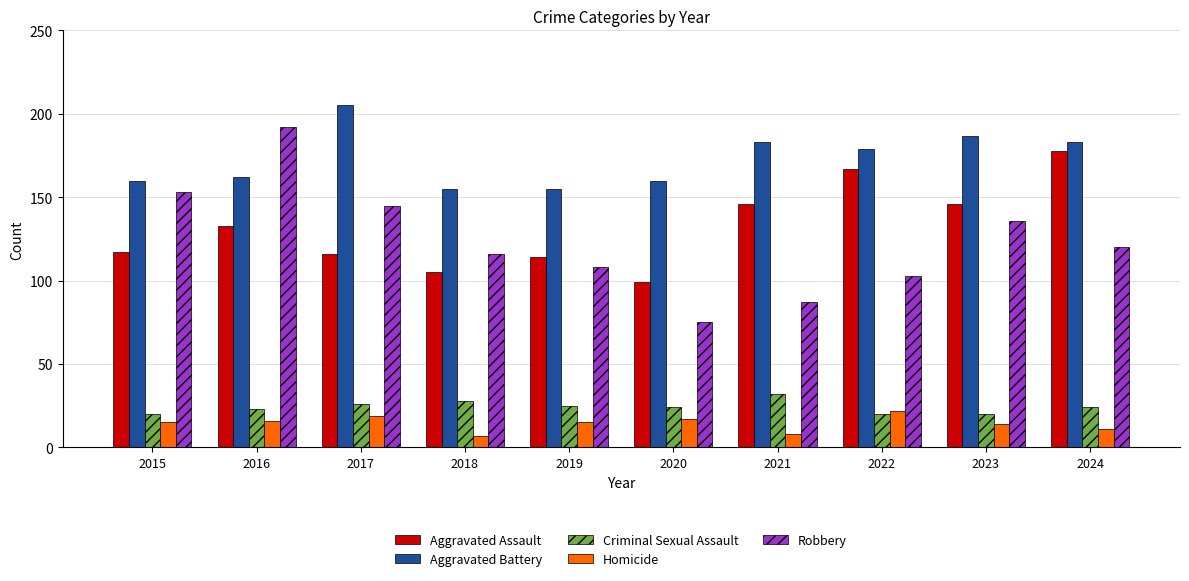

What are all the series names shown in the legend?

Aggravated Assault, Aggravated Battery, Criminal Sexual Assault, Homicide, Robbery